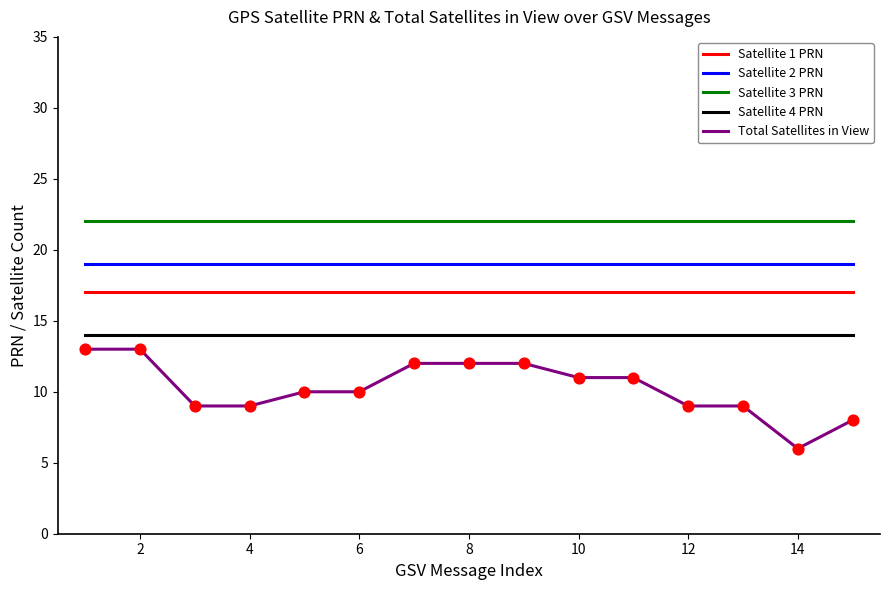

Which series has the widest spread of values?

Total Satellites in View